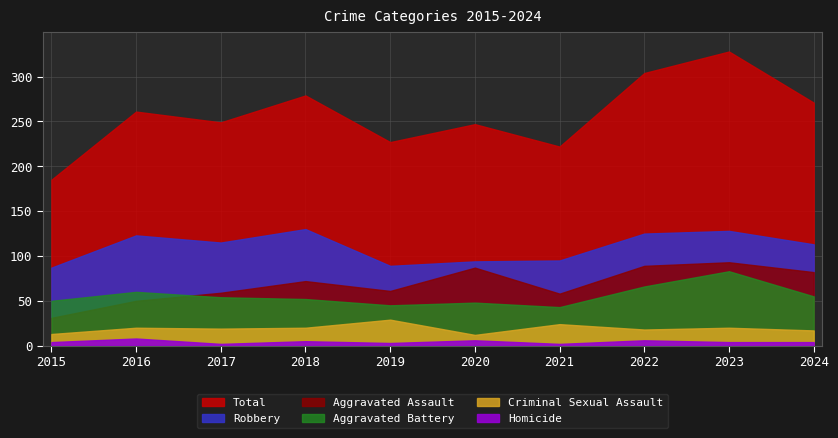

How many lines are shown in the chart?

6